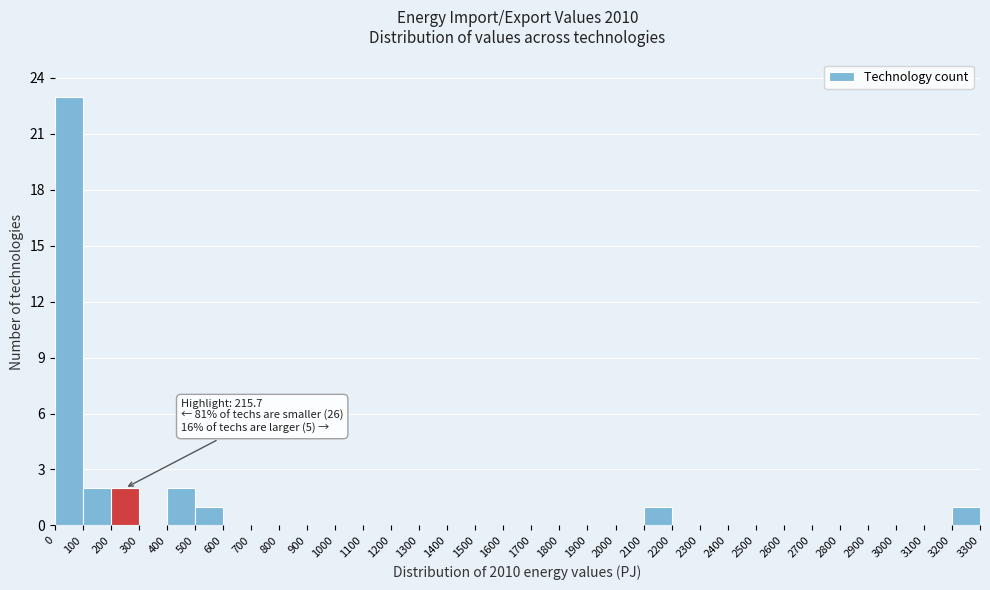

Over which range of the x-axis is the bar tallest?

0 to 100